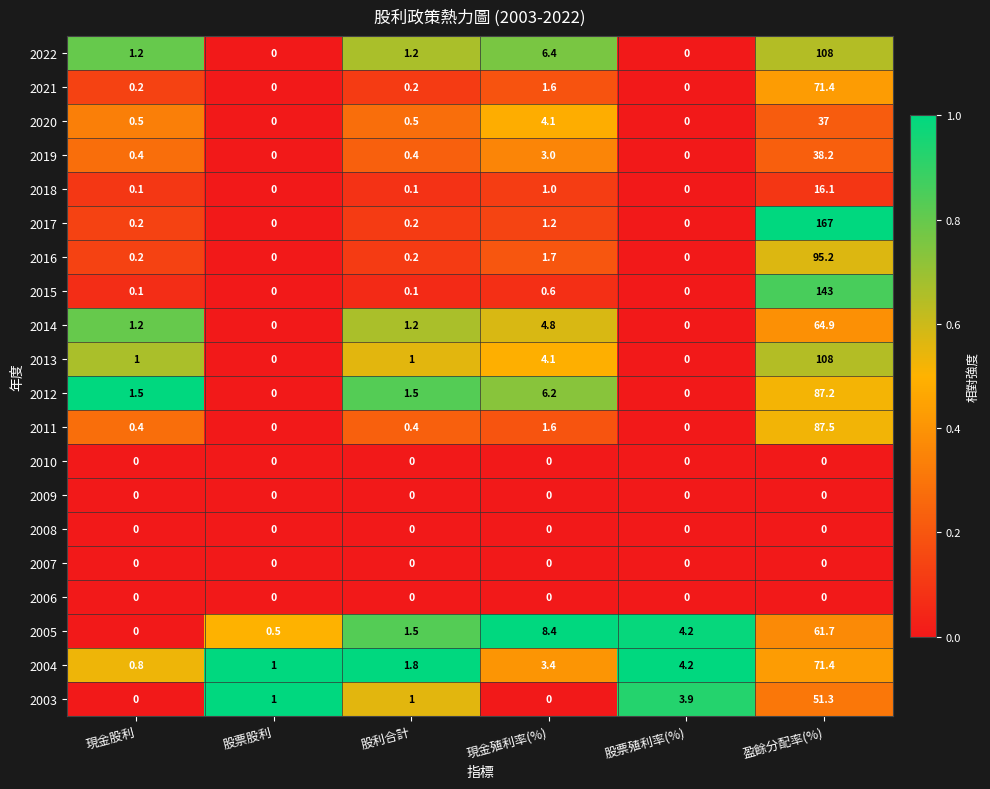

What is the sum of all 2011 values?

89.9